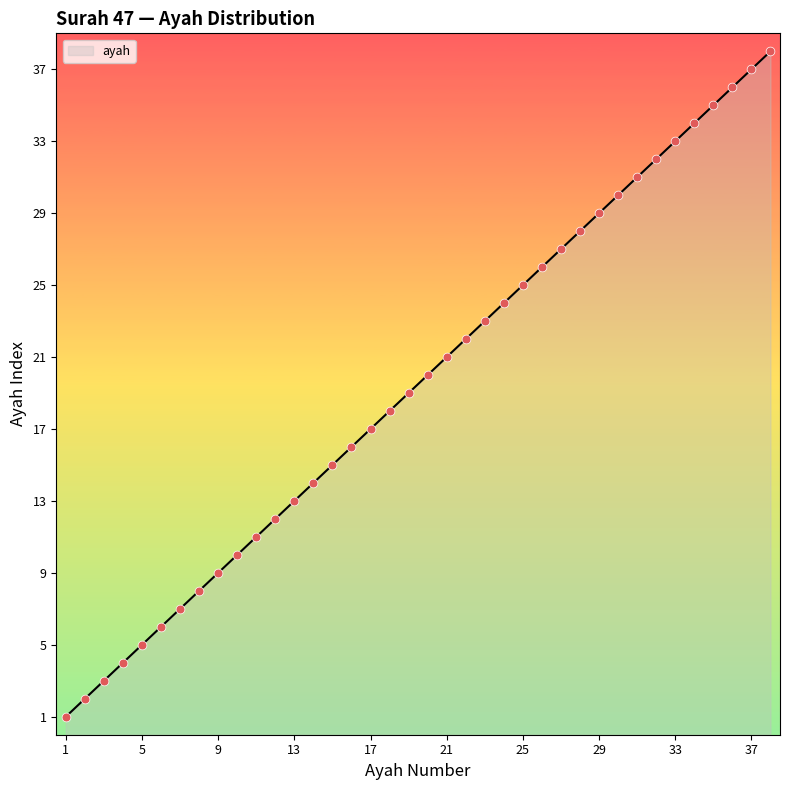

What is the difference between the maximum and minimum values?

37